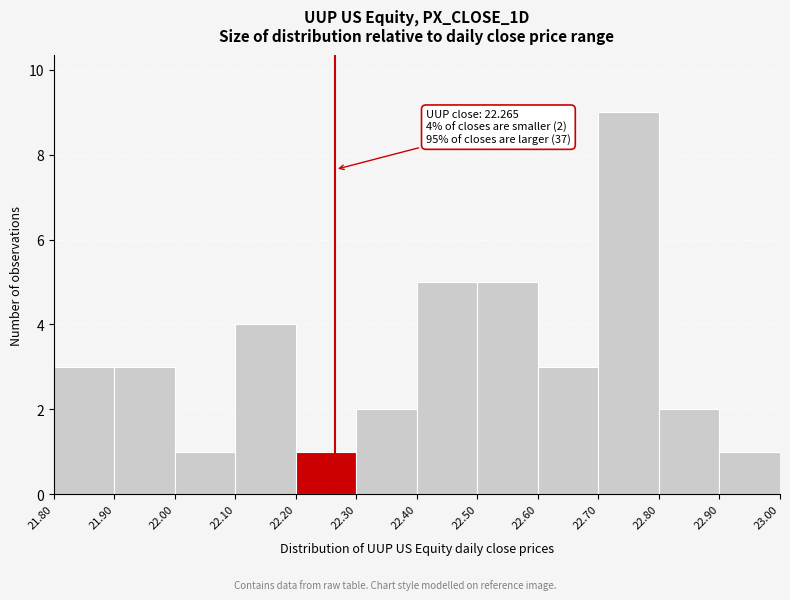

Which range on the x-axis has the tallest bar?

22.70 to 22.80